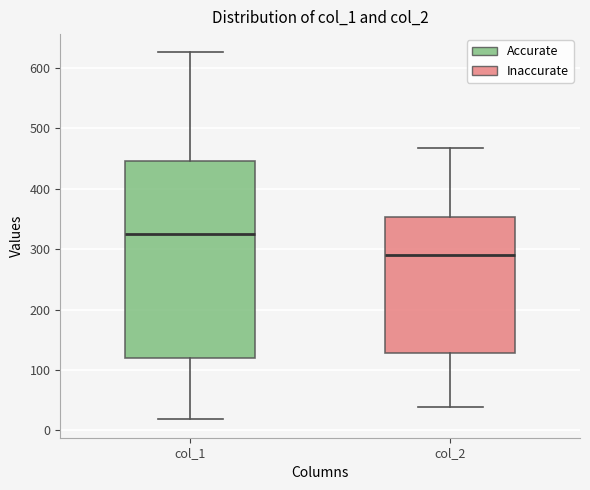

Reading left to right, read every box against the y-axis: the position of its median line, the range the box covers, and the ends of its whiskers. The values are not printed on the chart, so give them approximately, as read against the axis.

col_1: median 330, box 120 to 450, whiskers 20 to 630
col_2: median 290, box 130 to 350, whiskers 40 to 470